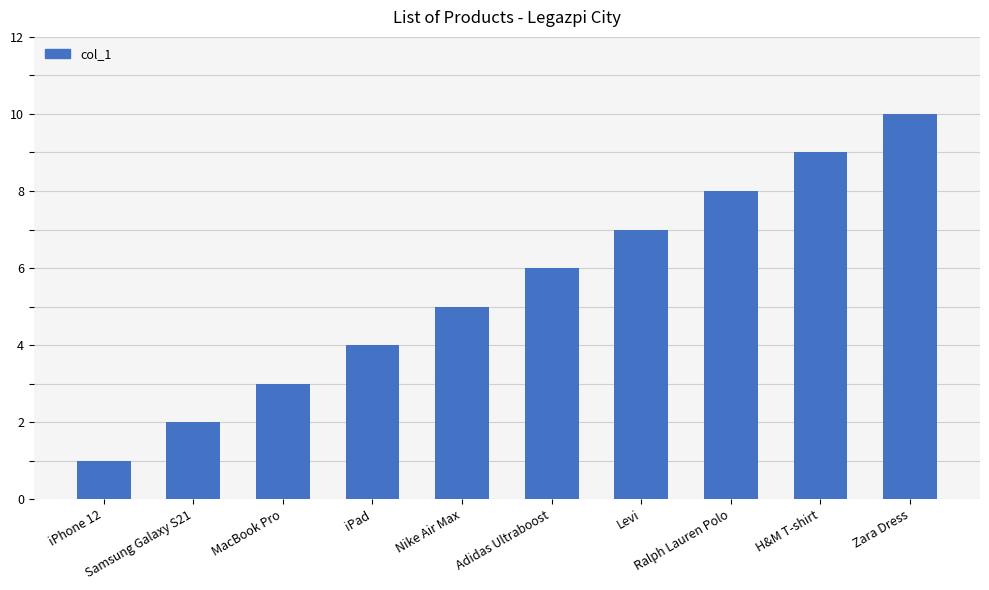

How many bars are there in total?

10